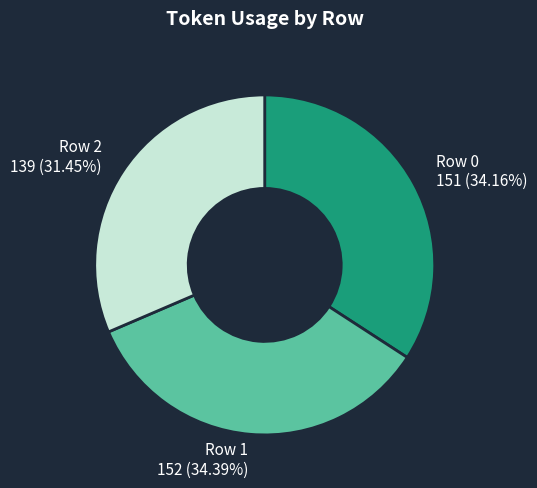

Is the sum of Row 0 and Row 1 greater than half?

Yes